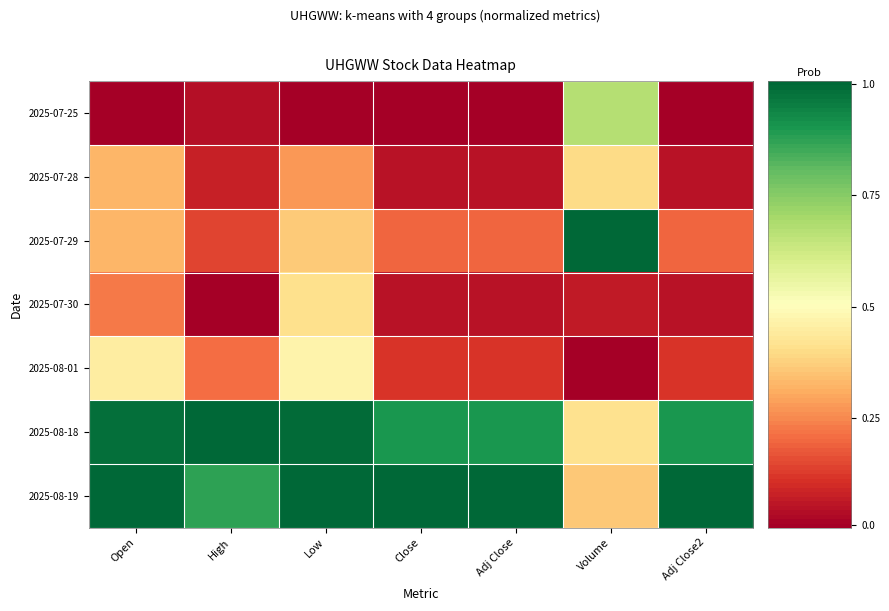

Which series changed the most between High and Adj Close?

2025-08-19